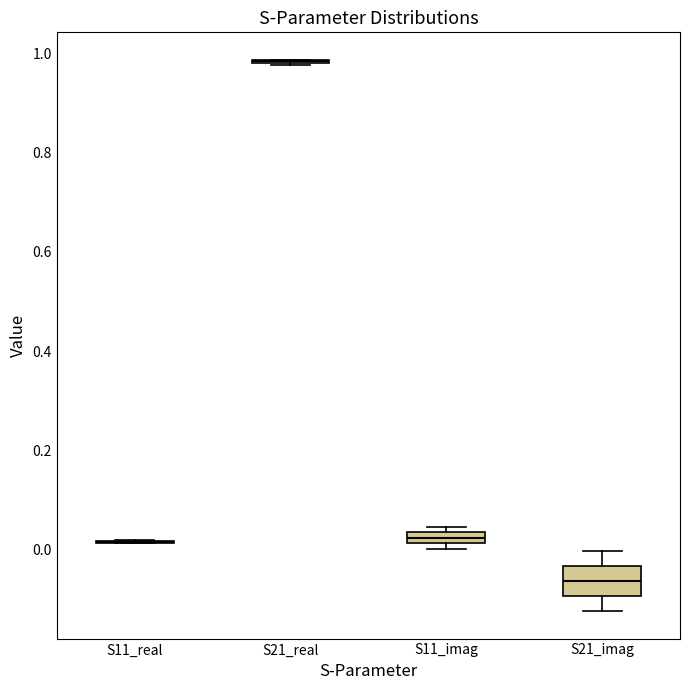

Which box is the tallest, from its lower edge to its upper edge?

S21_imag